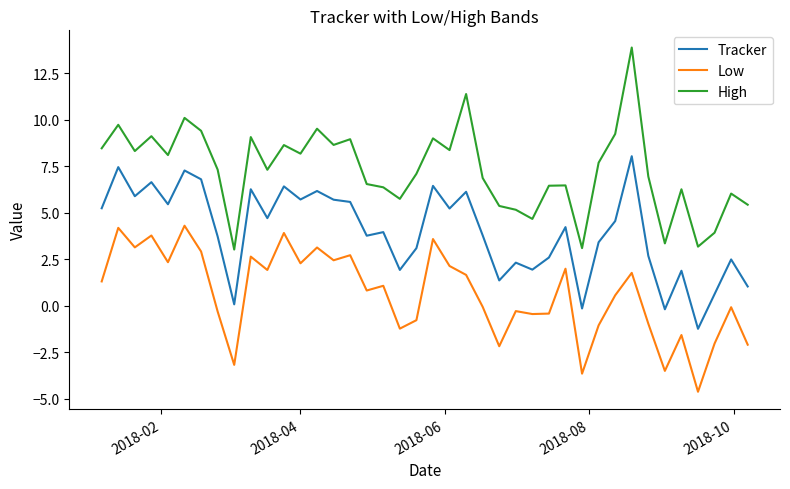

Which series has the largest total across all categories?

High